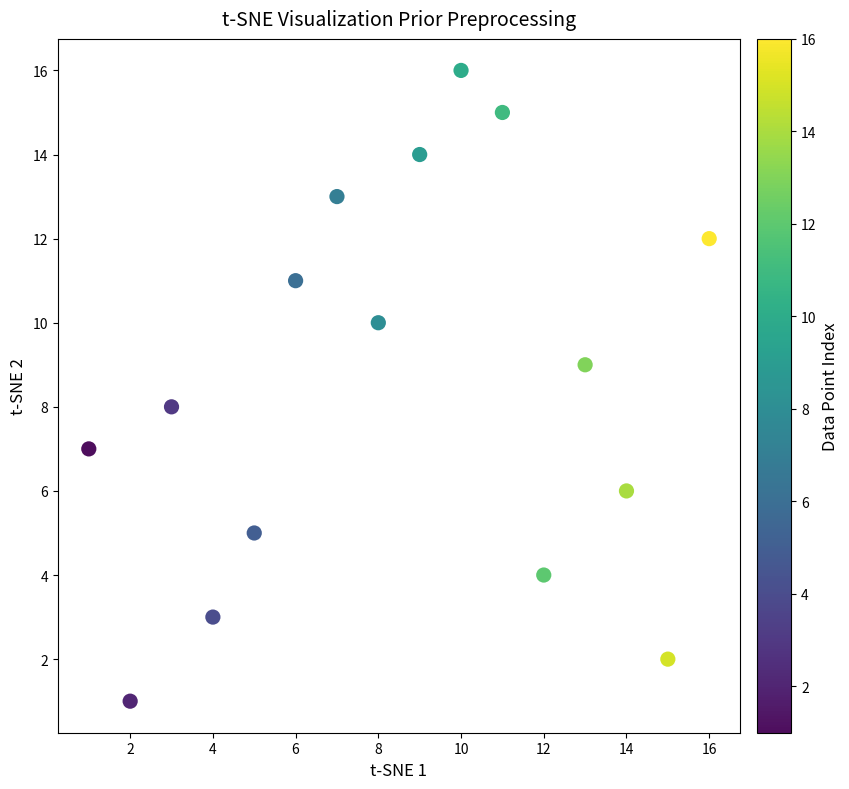

What is the range of X values (max minus min)?

15